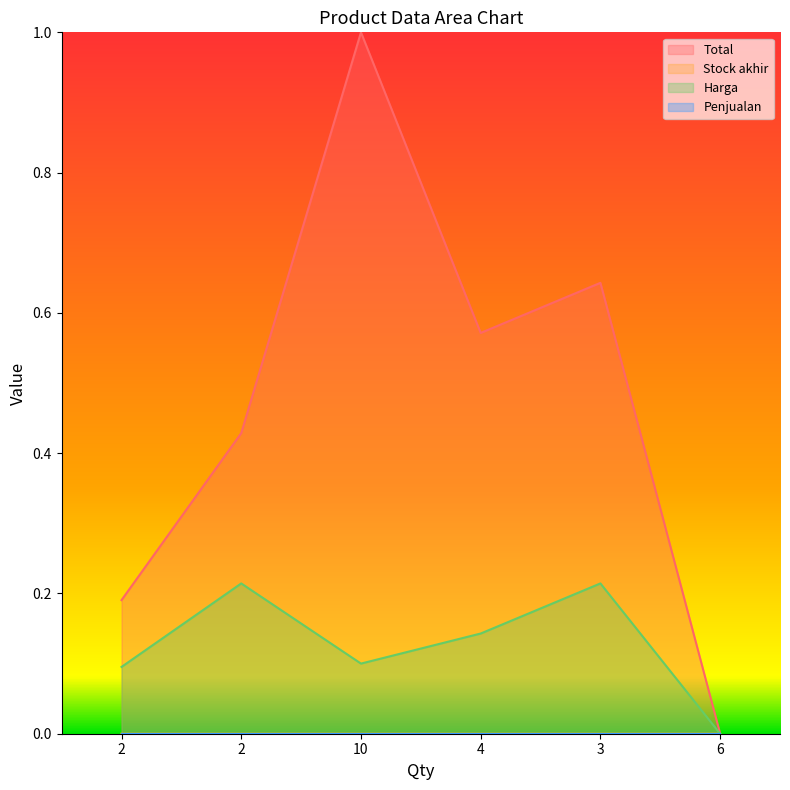

In Total, how many points are higher than both neighbors (excluding endpoints)?

2